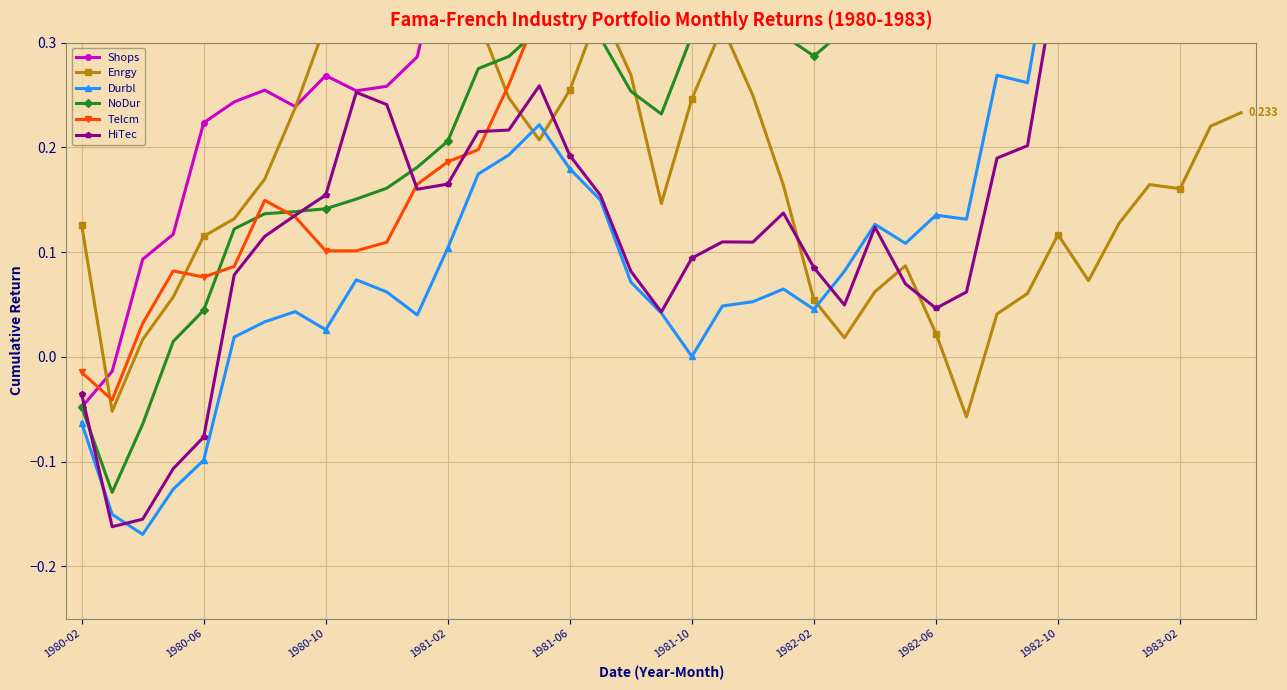

What is the difference between the maximum and minimum values in the Shops series?

1.3